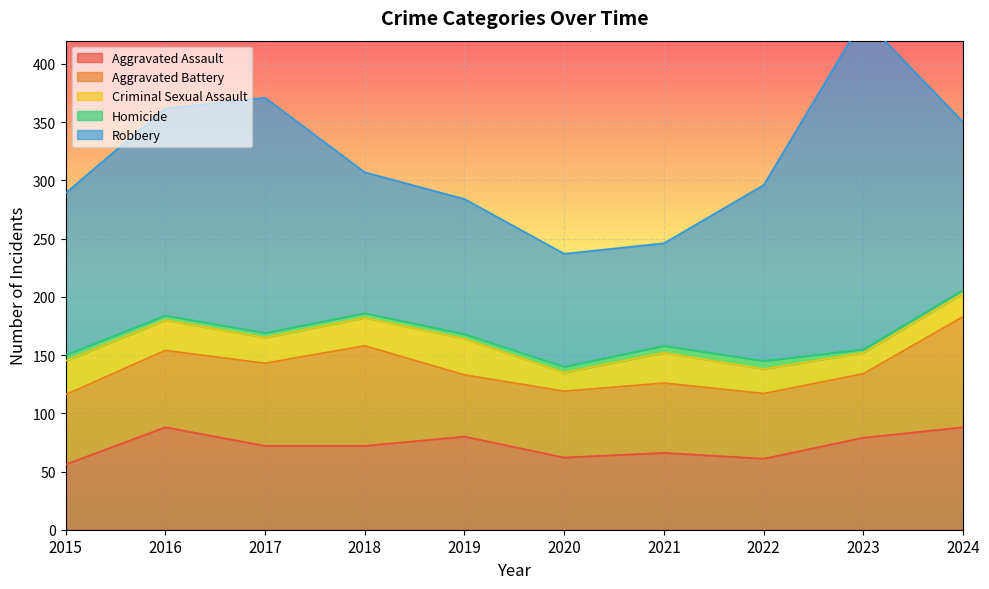

Which label corresponds to the largest value in the chart?

2023